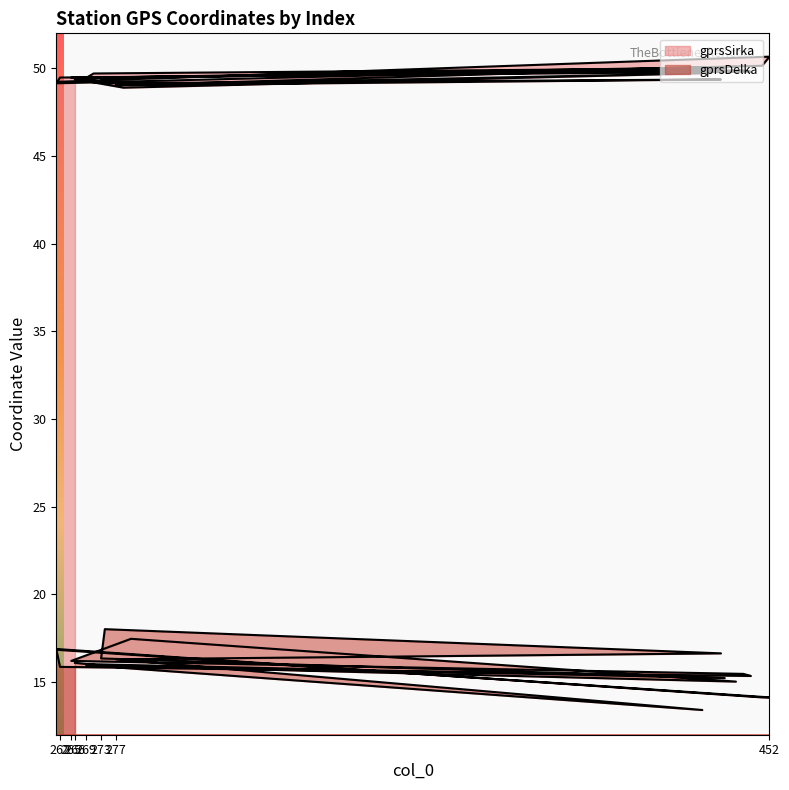

At which label is gprsDelka closest to 15?

443